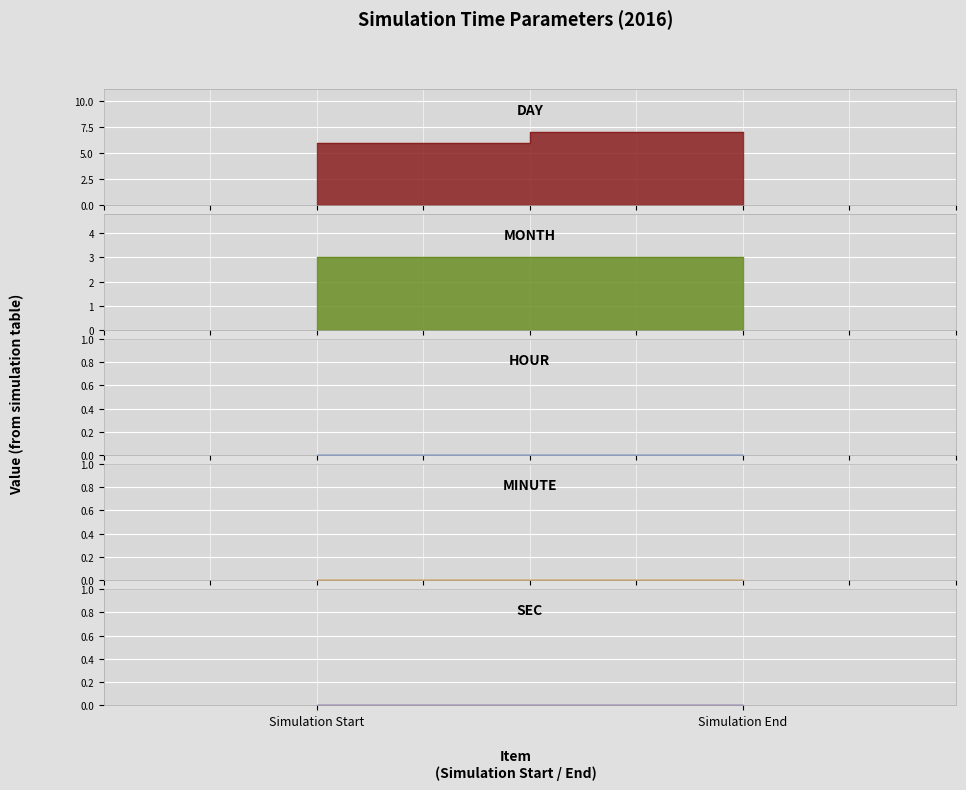

Which series has the widest spread of values?

day